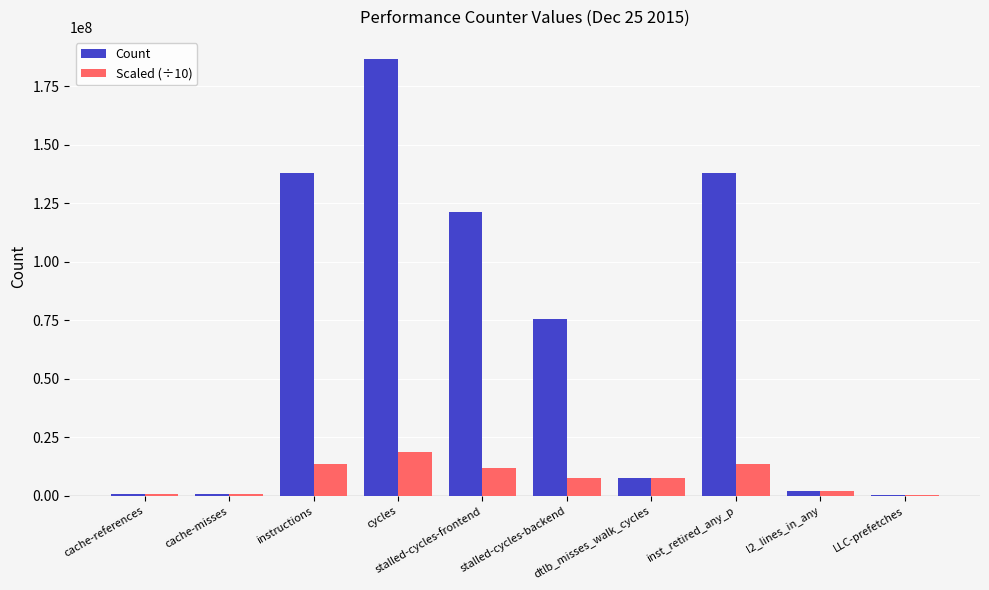

Are the bars horizontal?

No